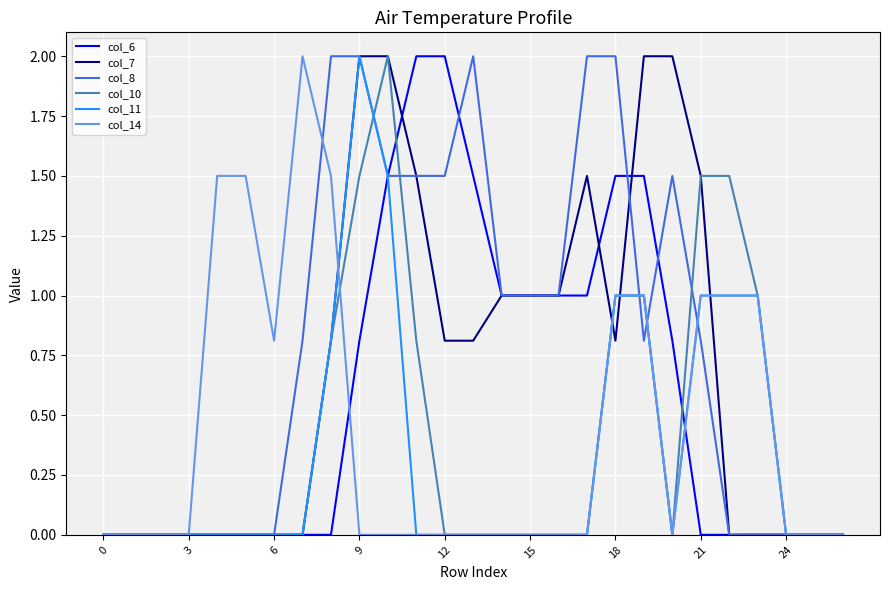

Which series has the largest total across all categories?

col_8